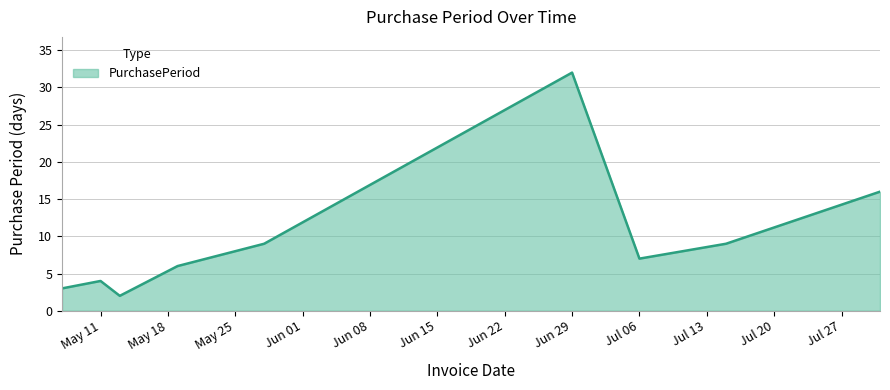

What is the minimum value shown in the chart?

2